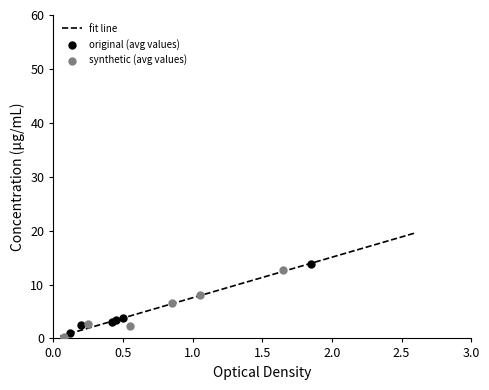

Which series has the largest Y range (max minus min)?

original